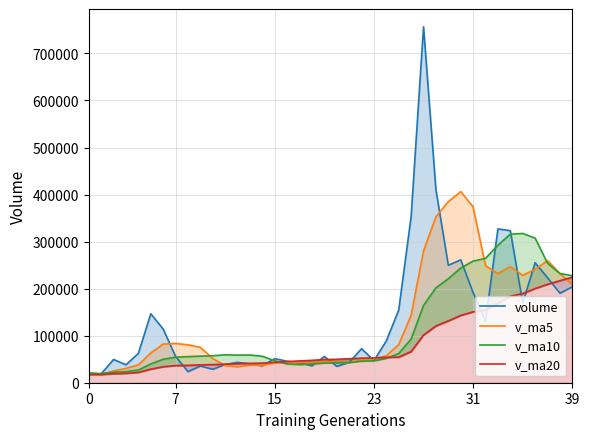

What is the sum of the v_ma20 values at 26 and 0?

83950.0